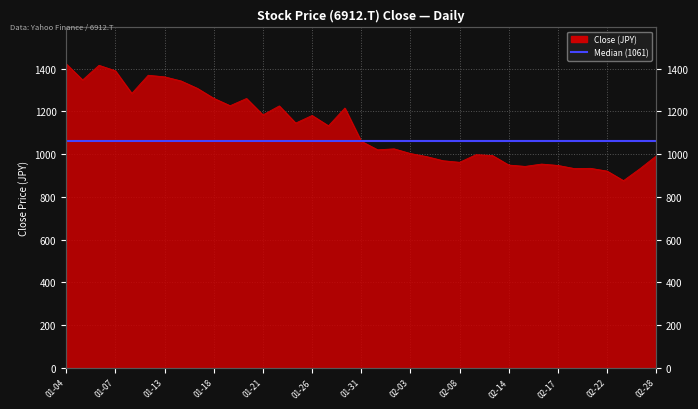

How many points are higher than both their immediate neighbors (excluding endpoints)?

10